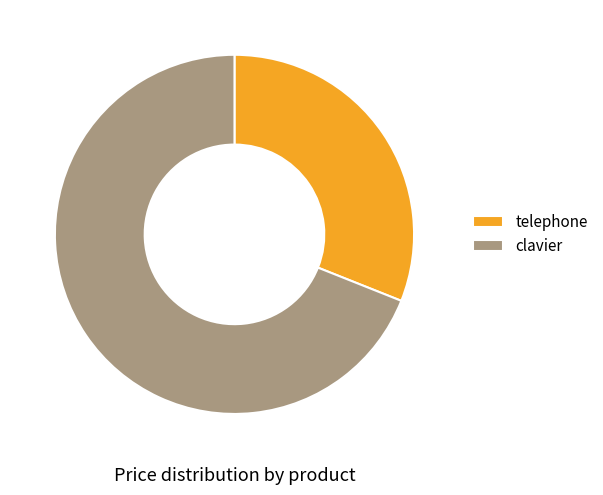

Combined, do telephone and clavier account for over 50%?

Yes